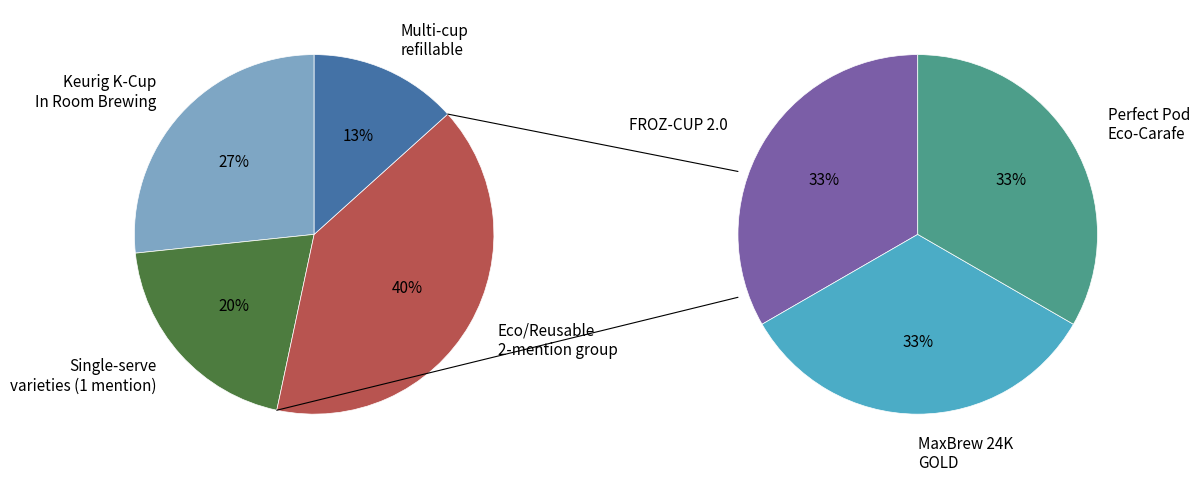

To the nearest percent, what is the combined percentage of Perfect Pod Eco-Carafe Refillable and Keurig K-Cup In Room Brewing System?

40%